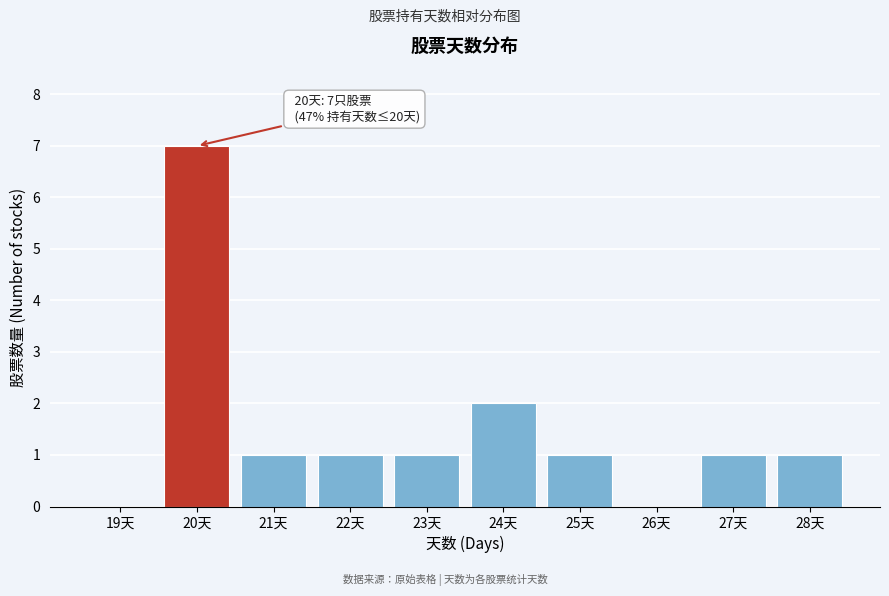

Reading left to right, transcribe all the data shown in this chart.

19天=0	20天=7	21天=1	22天=1	23天=1	24天=2	25天=1	26天=0	27天=1	28天=1